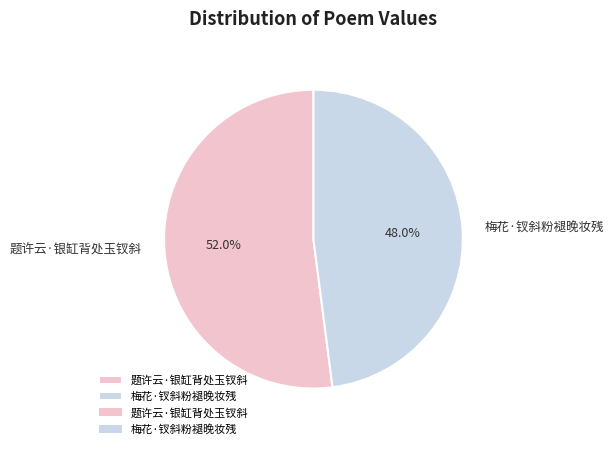

How much of the chart is everything except 题许云·银缸背处玉钗斜?

48.0%